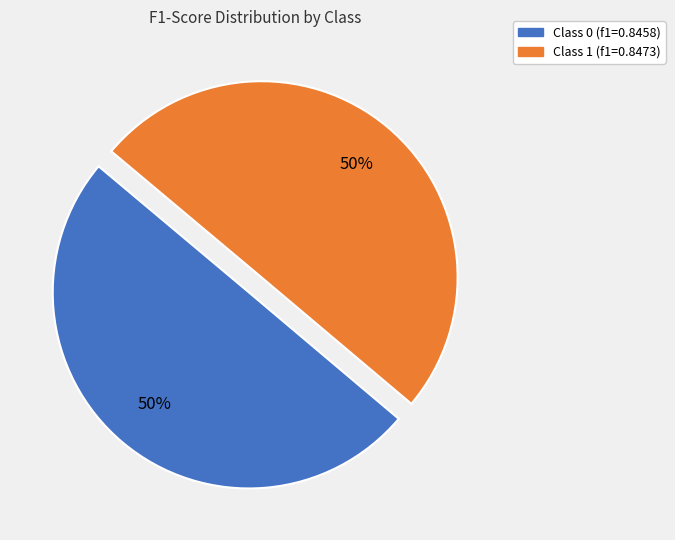

Count the number of slices in the pie.

2